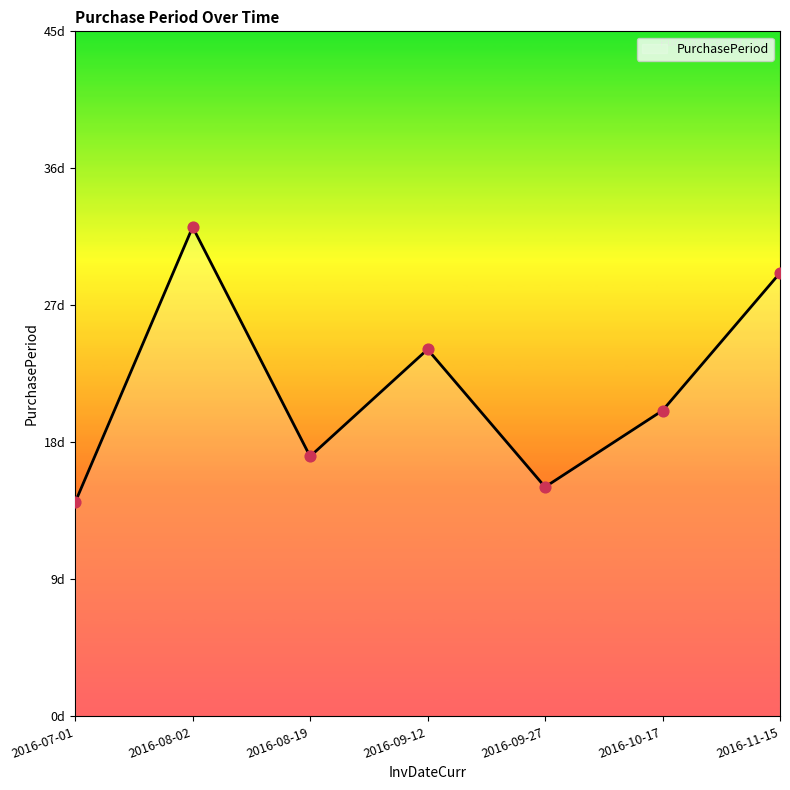

Approximately how many times larger is the value at 2016-08-19 compared to 2016-08-02?

0.5